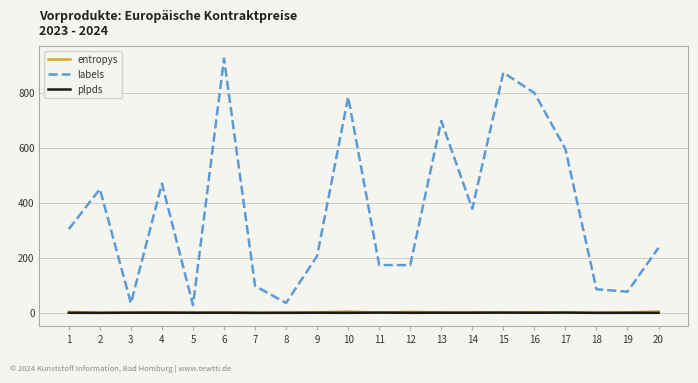

What is the greatest value displayed?

926.0